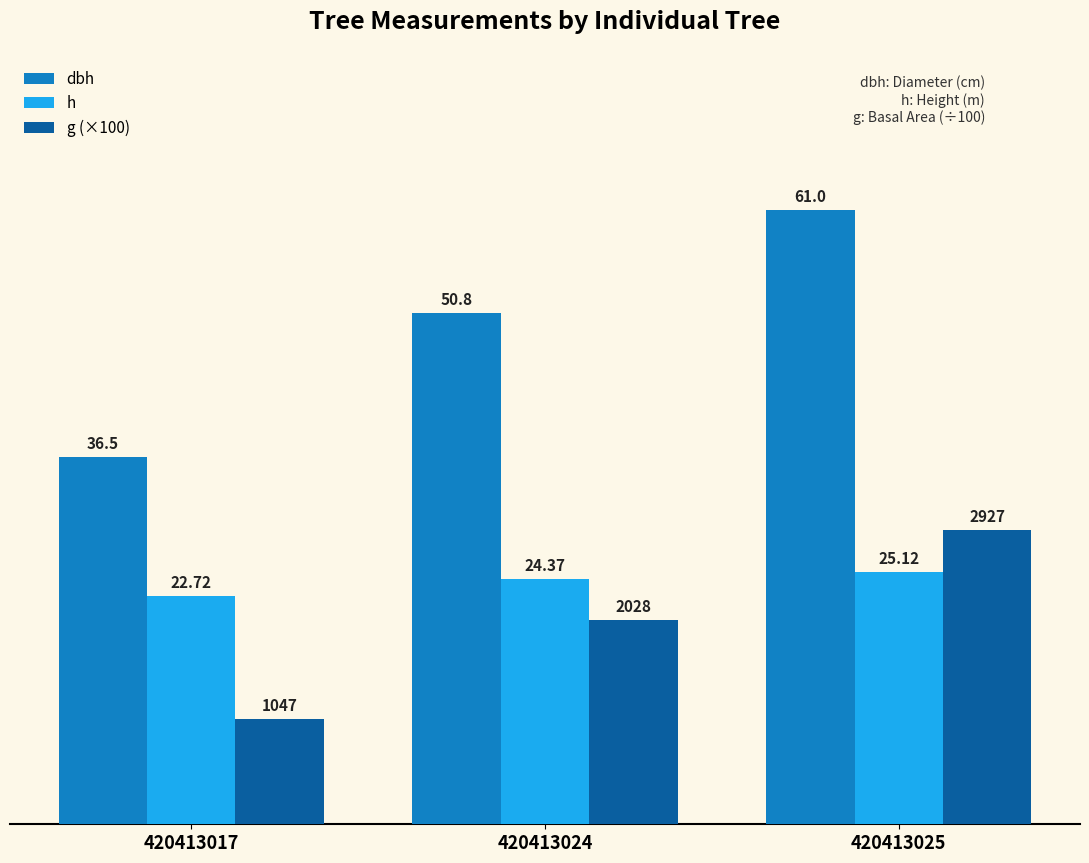

At how many categories does at least one series exceed 39?

2